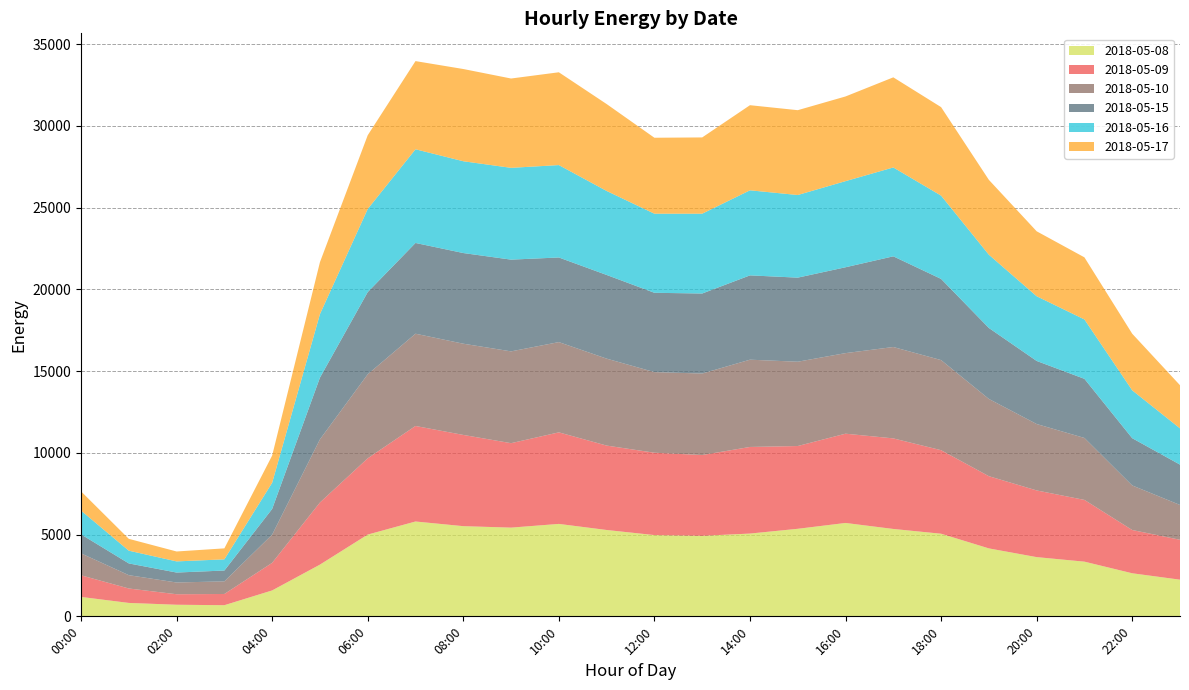

Reading left to right, transcribe all the data shown in this chart.

2018-05-08: 00:00=1188.6	01:00=821.0	02:00=709.7	03:00=681.8	04:00=1585.4	05:00=3164.2	06:00=5001.9	07:00=5802.8	08:00=5517.4	09:00=5428.0	10:00=5655.2	11:00=5283.3	12:00=4970.7	13:00=4927.1	14:00=5064.3	15:00=5356.0	16:00=5713.2	17:00=5346.3	18:00=5054.6	19:00=4156.7	20:00=3623.4	21:00=3345.9	22:00=2635.2	23:00=2243.3
2018-05-09: 00:00=1322.7	01:00=882.5	02:00=642.5	03:00=686.1	04:00=1687.3	05:00=3800.2	06:00=4665.3	07:00=5843.2	08:00=5580.6	09:00=5165.8	10:00=5600.2	11:00=5163.6	12:00=5039.0	13:00=4940.9	14:00=5297.7	15:00=5063.3	16:00=5461.0	17:00=5540.1	18:00=5109.2	19:00=4417.0	20:00=4079.3	21:00=3776.8	22:00=2646.3	23:00=2440.3
2018-05-10: 00:00=1342.7	01:00=814.8	02:00=718.8	03:00=772.5	04:00=1726.2	05:00=3861.3	06:00=5139.5	07:00=5644.4	08:00=5581.3	09:00=5616.2	10:00=5521.5	11:00=5319.3	12:00=4931.3	13:00=4986.1	14:00=5339.0	15:00=5157.9	16:00=4928.9	17:00=5590.1	18:00=5513.5	19:00=4726.3	20:00=4063.1	21:00=3790.1	22:00=2725.9	23:00=2130.0
2018-05-15: 00:00=1161.2	01:00=719.2	02:00=608.8	03:00=662.8	04:00=1571.0	05:00=3775.8	06:00=5028.2	07:00=5551.7	08:00=5546.3	09:00=5611.8	10:00=5177.0	11:00=5118.9	12:00=4852.3	13:00=4895.5	14:00=5157.8	15:00=5143.1	16:00=5252.1	17:00=5547.6	18:00=4965.3	19:00=4340.7	20:00=3858.4	21:00=3616.8	22:00=2890.7	23:00=2467.3
2018-05-16: 00:00=1455.7	01:00=779.8	02:00=681.9	03:00=684.1	04:00=1602.8	05:00=3885.3	06:00=5085.3	07:00=5731.6	08:00=5615.6	09:00=5616.1	10:00=5652.2	11:00=5138.6	12:00=4838.6	13:00=4883.0	14:00=5204.1	15:00=5054.9	16:00=5268.6	17:00=5437.1	18:00=5094.9	19:00=4482.0	20:00=3958.7	21:00=3633.1	22:00=2928.6	23:00=2219.1
2018-05-17: 00:00=1176.0	01:00=724.4	02:00=606.3	03:00=671.6	04:00=1664.1	05:00=3177.6	06:00=4510.2	07:00=5394.0	08:00=5642.2	09:00=5464.3	10:00=5677.6	11:00=5316.9	12:00=4646.7	13:00=4665.3	14:00=5206.8	15:00=5189.7	16:00=5180.5	17:00=5512.4	18:00=5414.4	19:00=4579.2	20:00=3973.6	21:00=3798.9	22:00=3463.2	23:00=2638.8